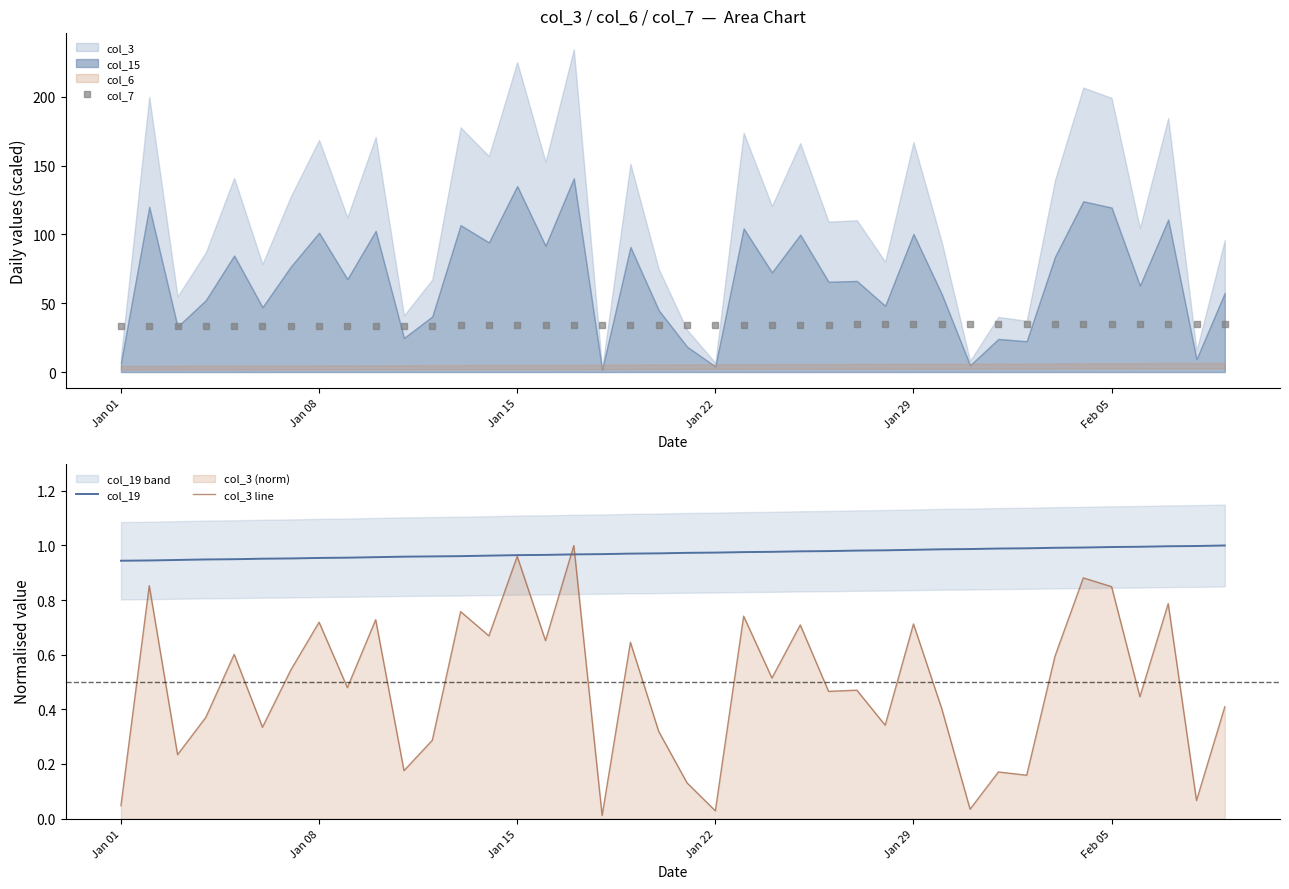

What is the average value of the col_19 series?

1.0